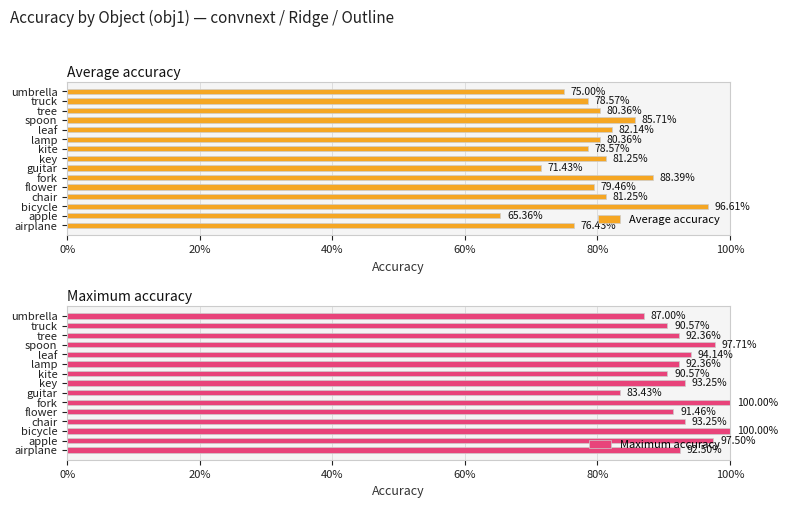

What is the minimum value for Maximum accuracy?

0.8